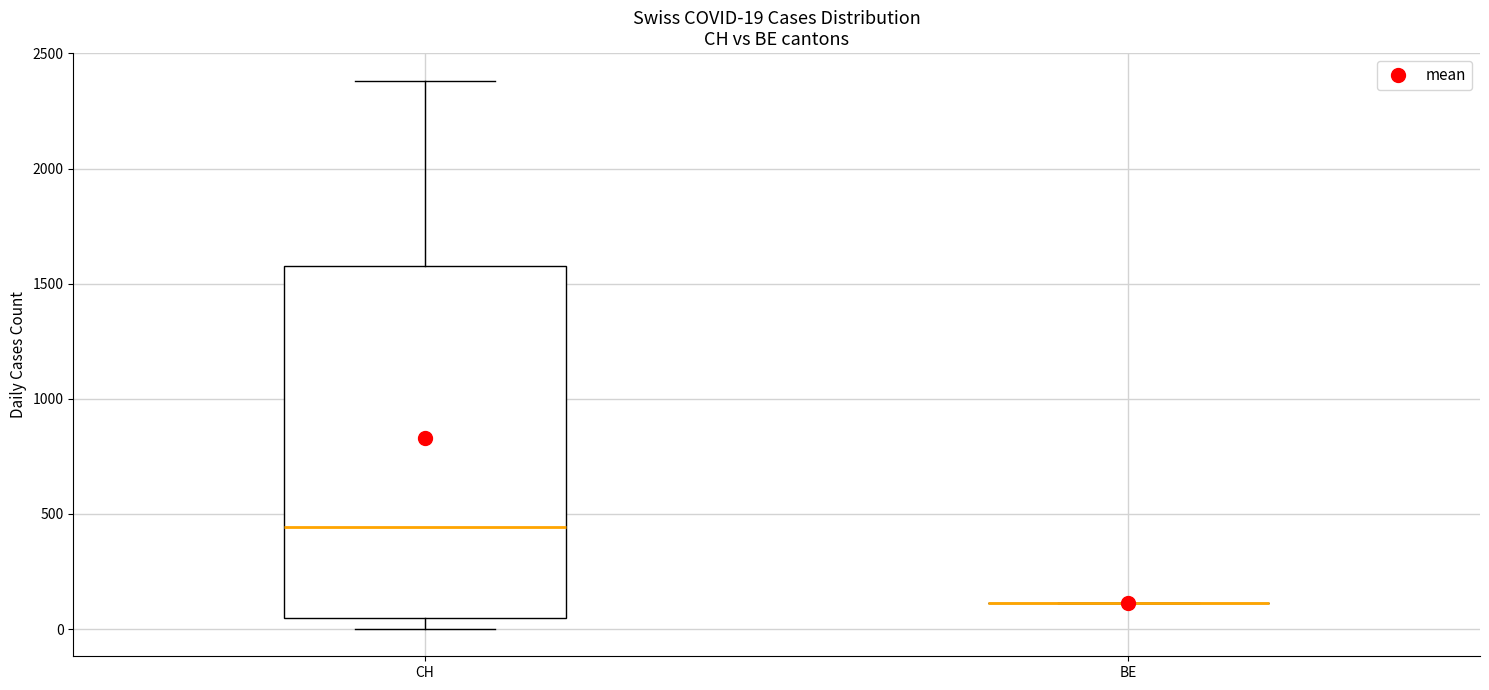

Which box is the tallest, from its lower edge to its upper edge?

CH